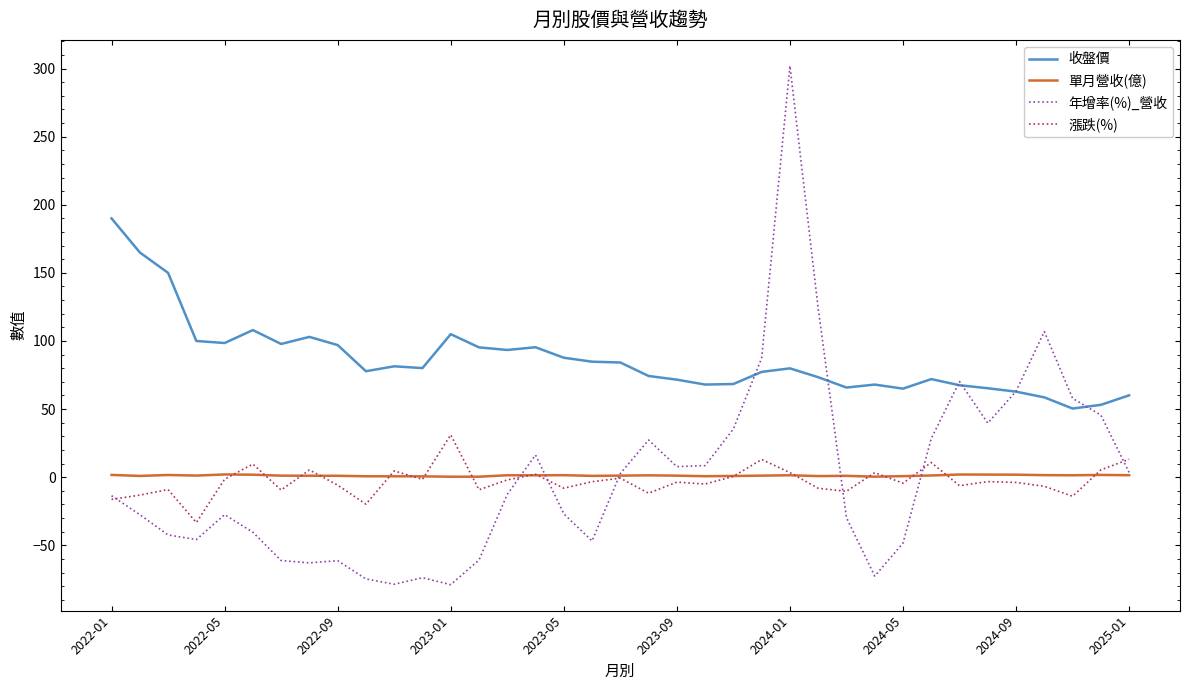

List the series in order of their peak value, lowest first.

單月營收(億), 漲跌(%), 收盤價, 年增率(%)_營收